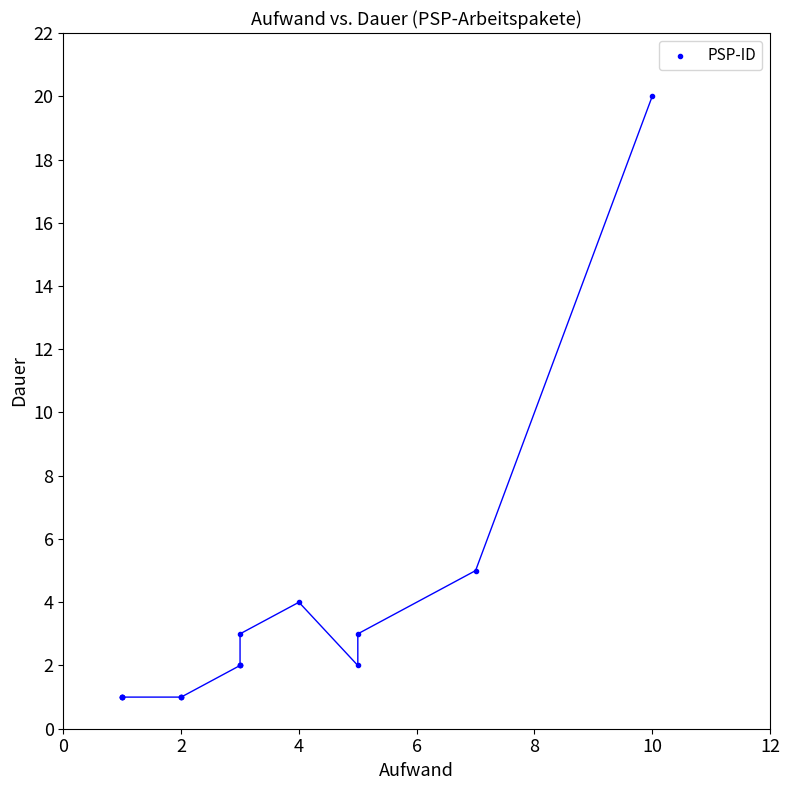

What Y value in the scatter plot is closest to 10?

5